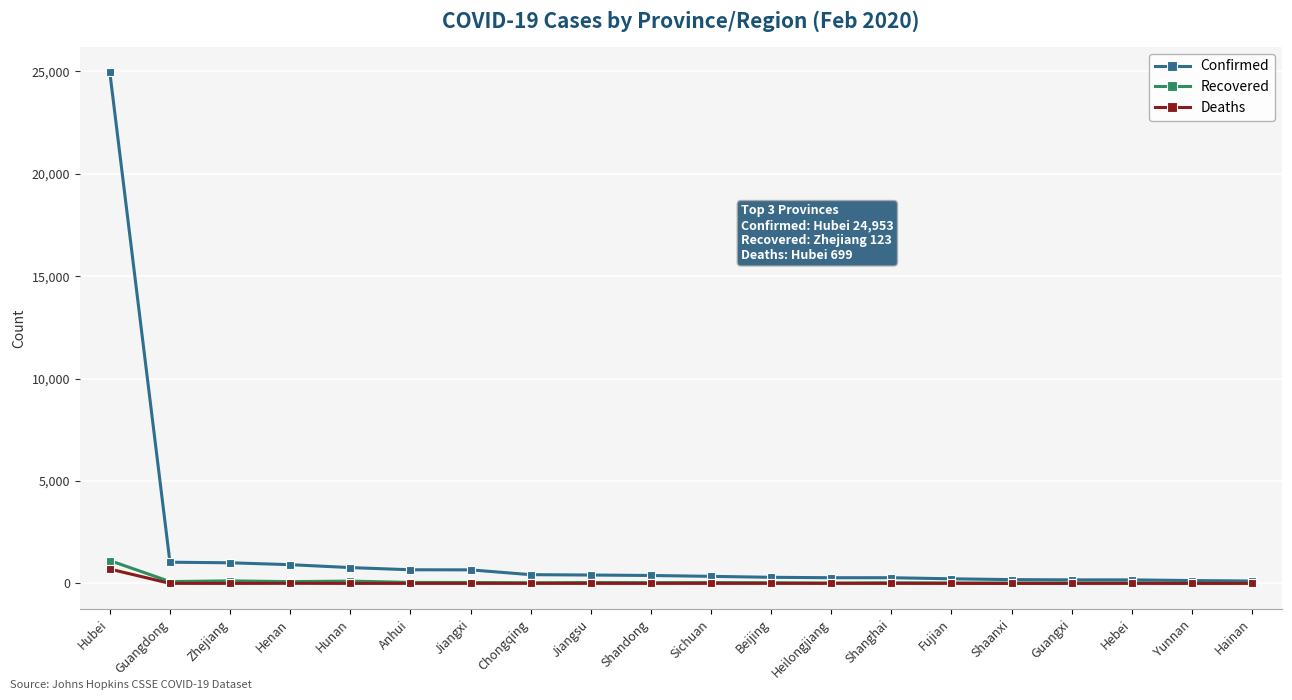

The Confirmed series shows 665 at Anhui. True or false?

True